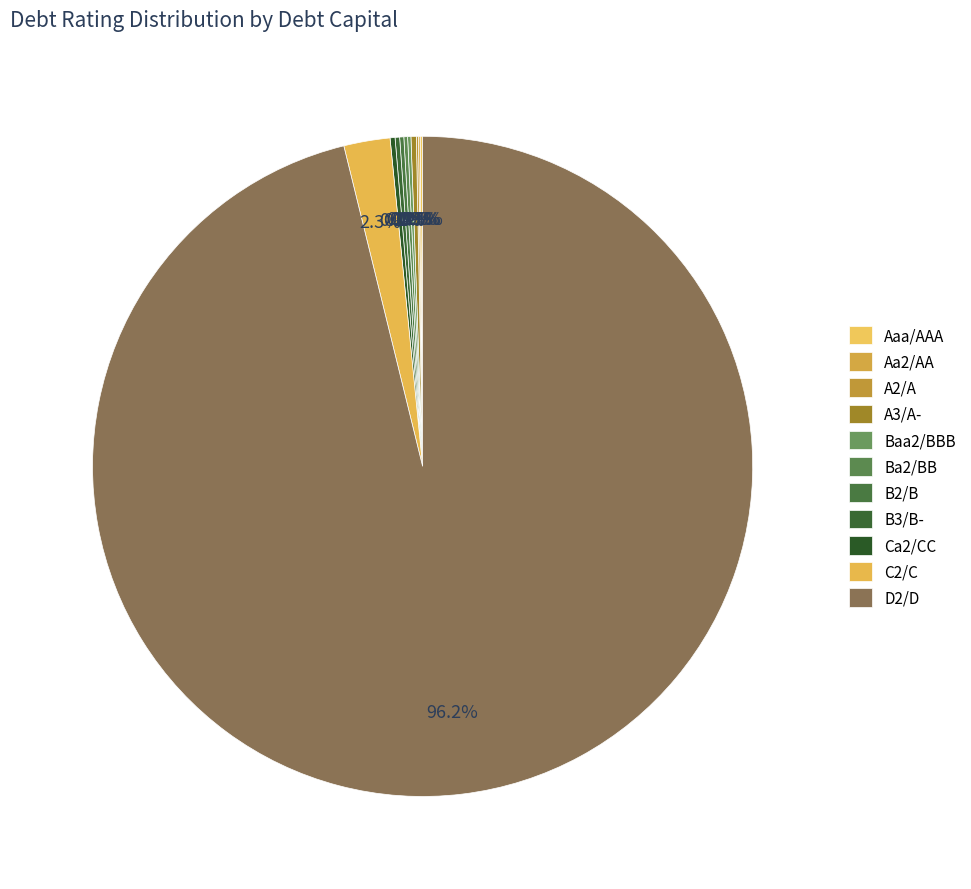

Count the number of slices in the pie.

11